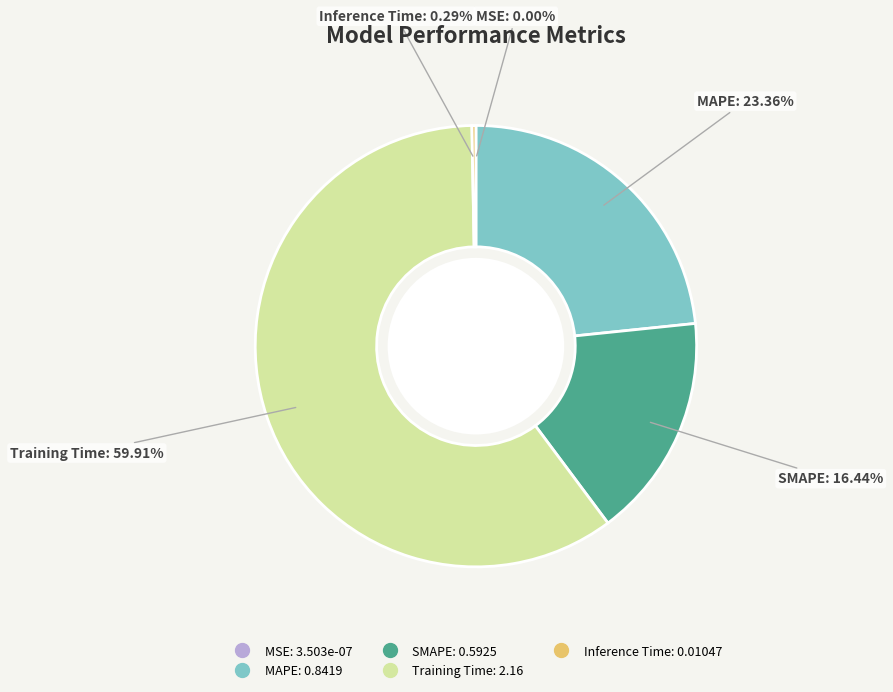

Combined, do Inference Time and SMAPE account for over 50%?

No